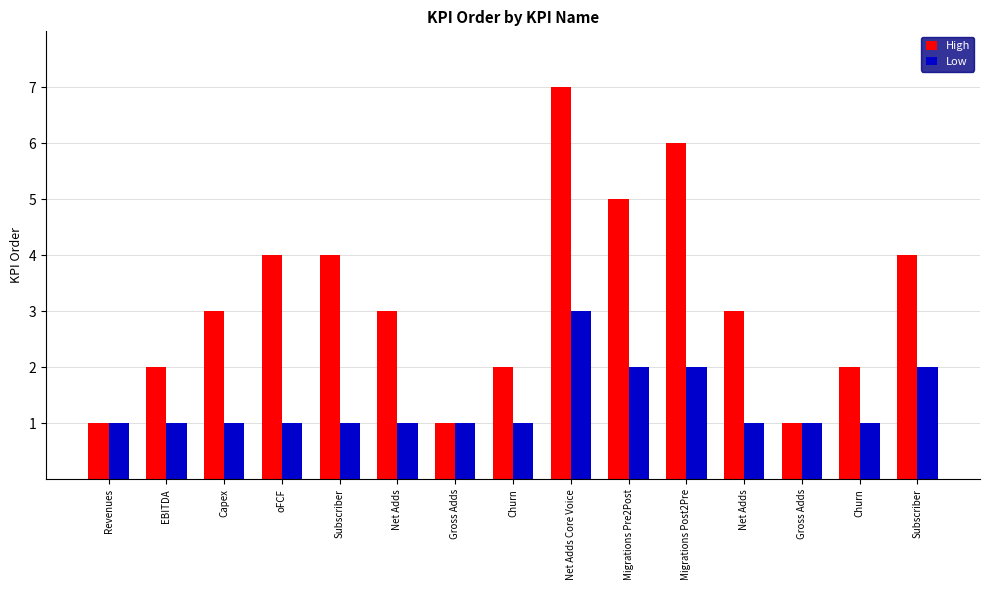

What is the label of the 6th bar from the right?

Migrations Pre2Post